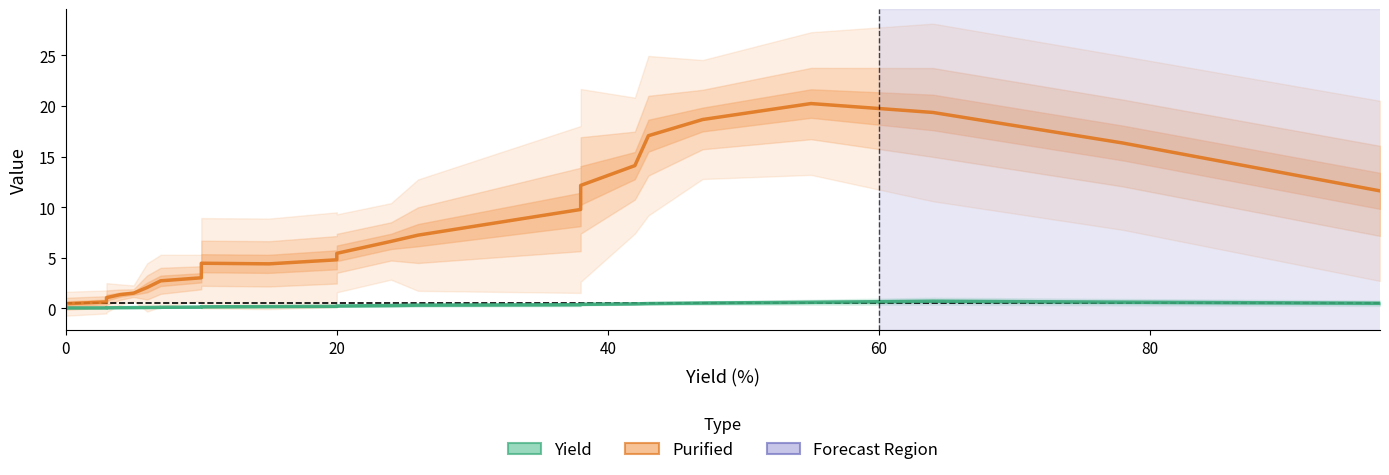

Which series has the widest spread of values?

Purified